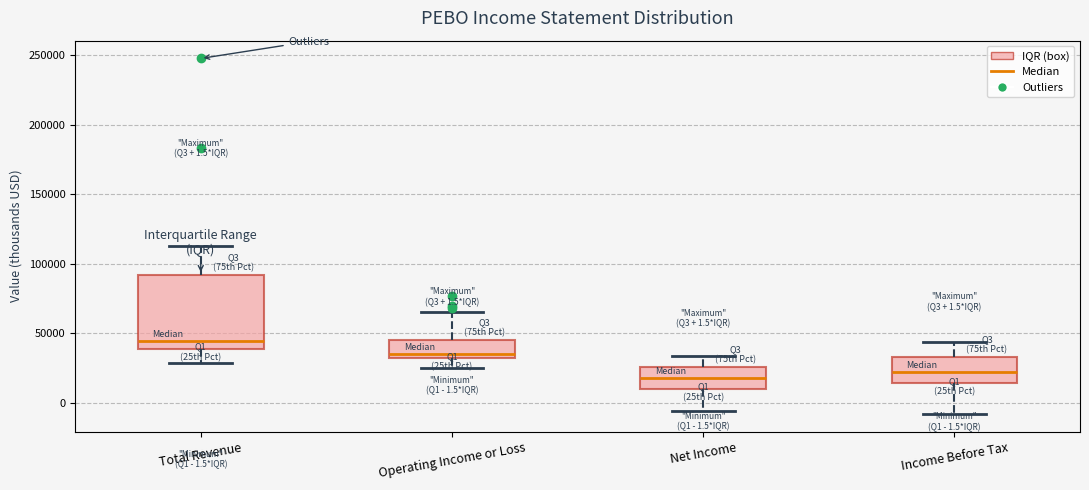

Comparing the boxes themselves (not the whiskers), which one is the tallest?

Total Revenue